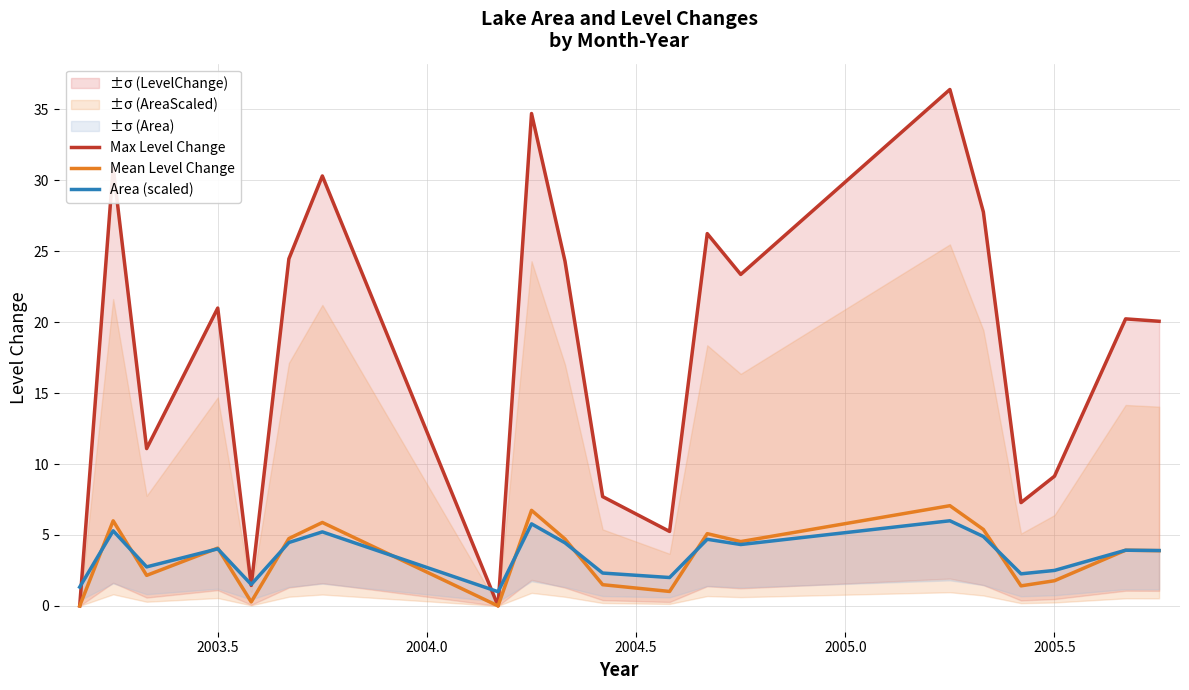

What is the highest value of the Mean Level Change series?

7.1